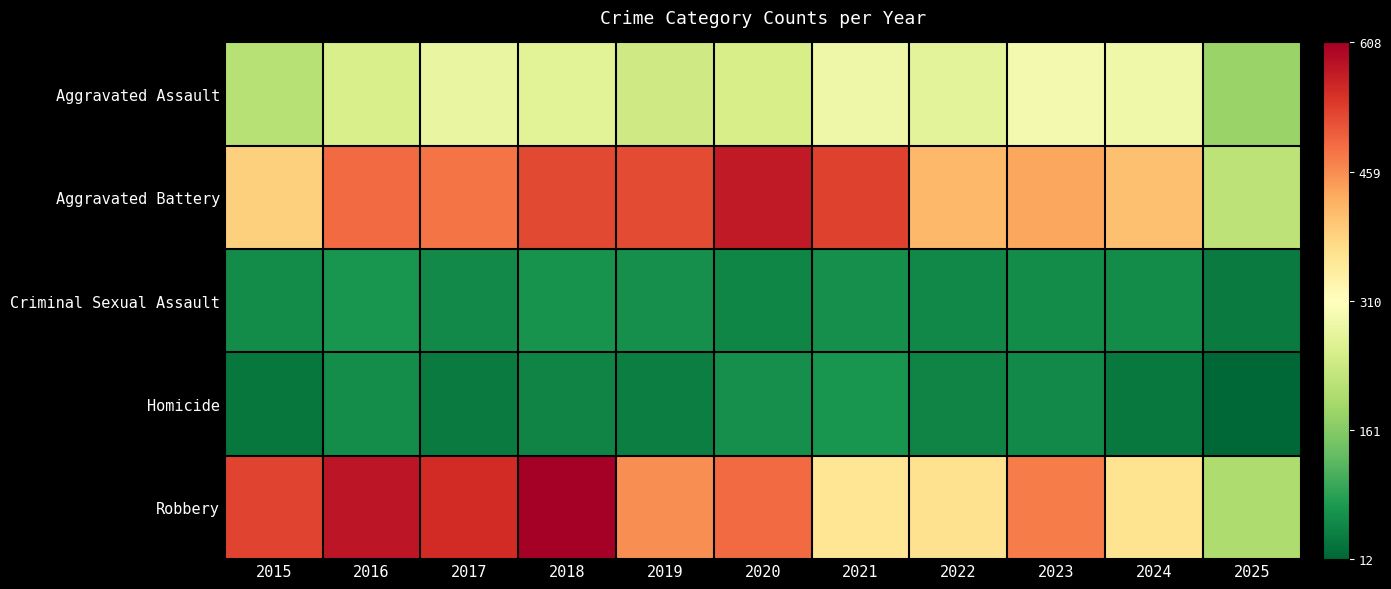

At 2017, list the series in order from largest to smallest.

Robbery, Aggravated Battery, Aggravated Assault, Criminal Sexual Assault, Homicide